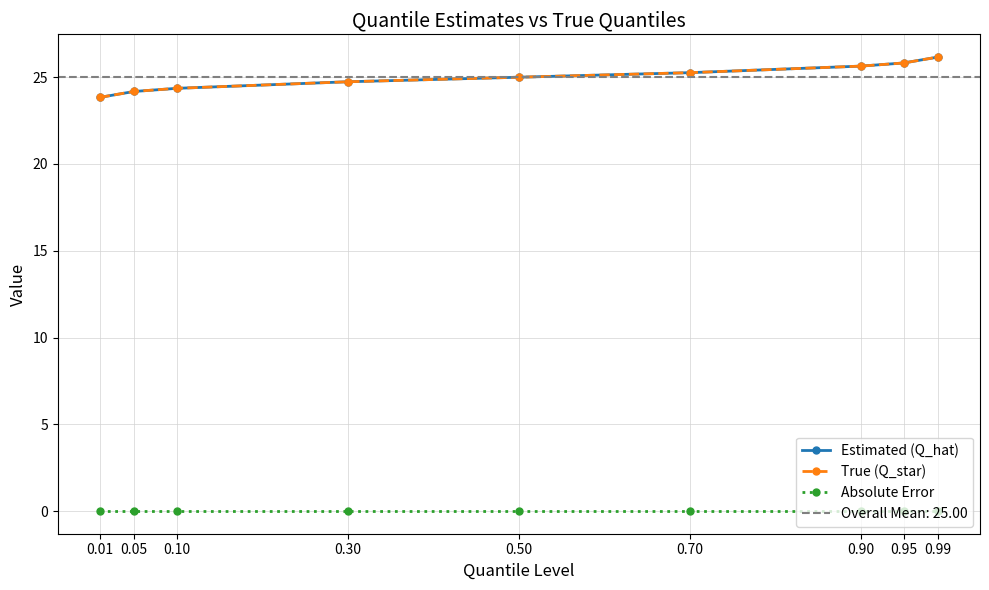

Is the value of True (Q_star) at 0.70 greater than the value of Estimated (Q_hat) at 0.95?

No